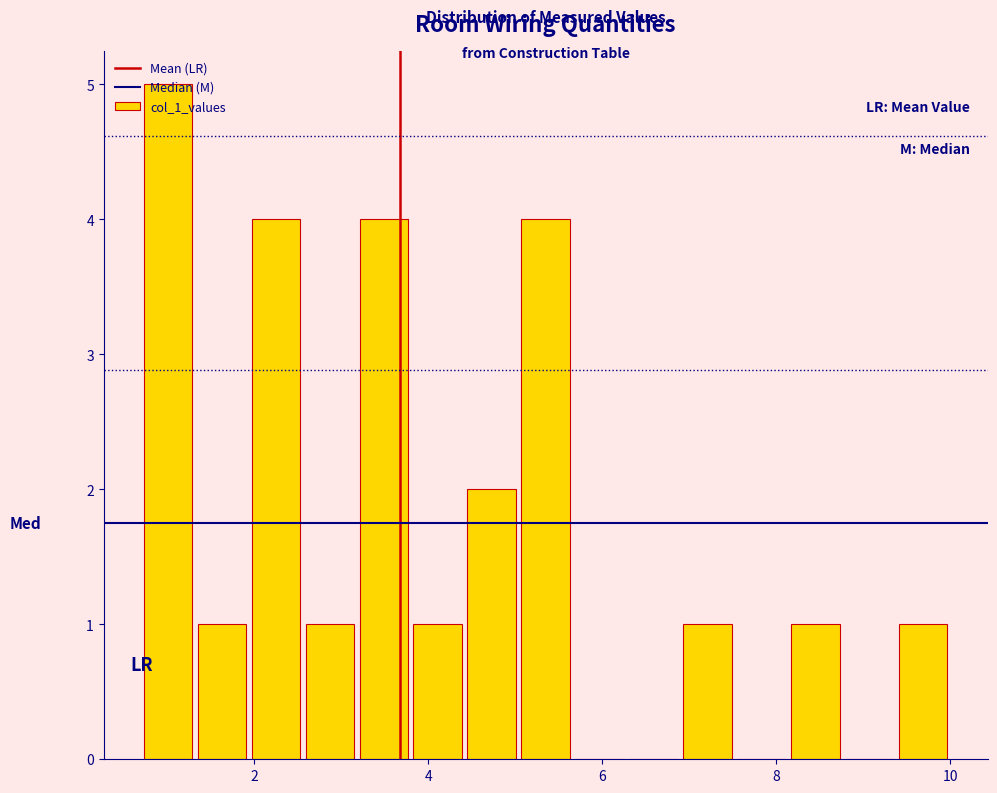

Around what value on the x-axis is the tallest bar? Give the approximate position of its centre, as read against the axis.

1.0